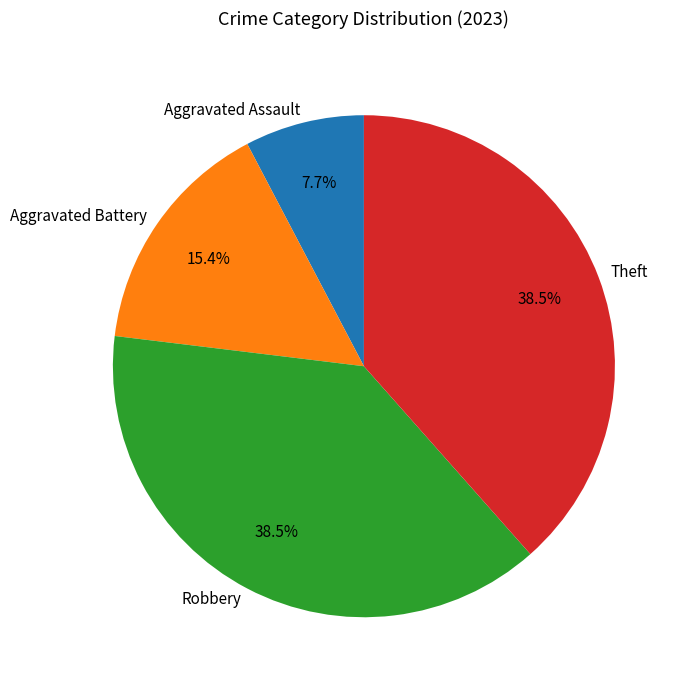

The Aggravated Assault slice represents 8% of the pie. True or false?

True